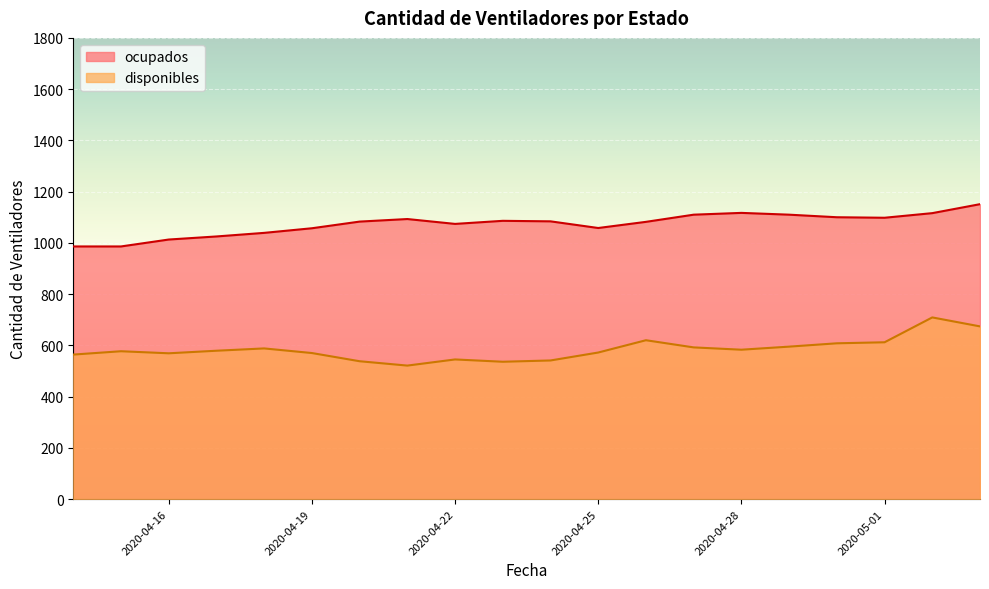

What is the label of the 12th point from the right?

2020-04-22